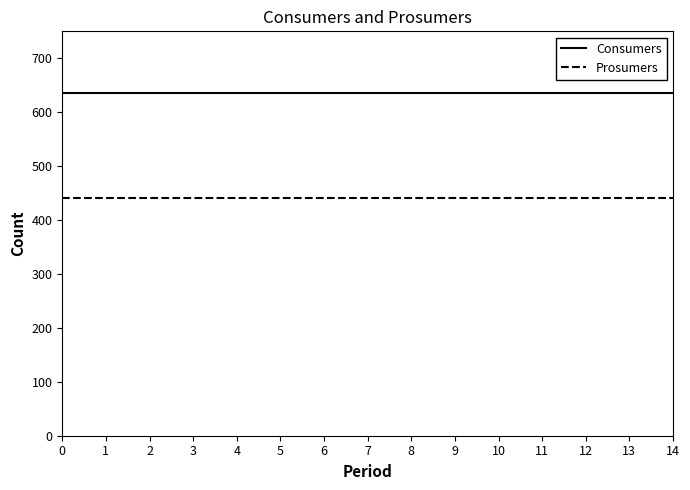

Reading left to right, transcribe all the data shown in this chart.

Consumers: 0=635	1=635	2=635	3=635	4=635	5=635	6=635	7=635	8=635	9=635	10=635	11=635	12=635	13=635	14=635
Prosumers: 0=440	1=440	2=440	3=440	4=440	5=440	6=440	7=440	8=440	9=440	10=440	11=440	12=440	13=440	14=440